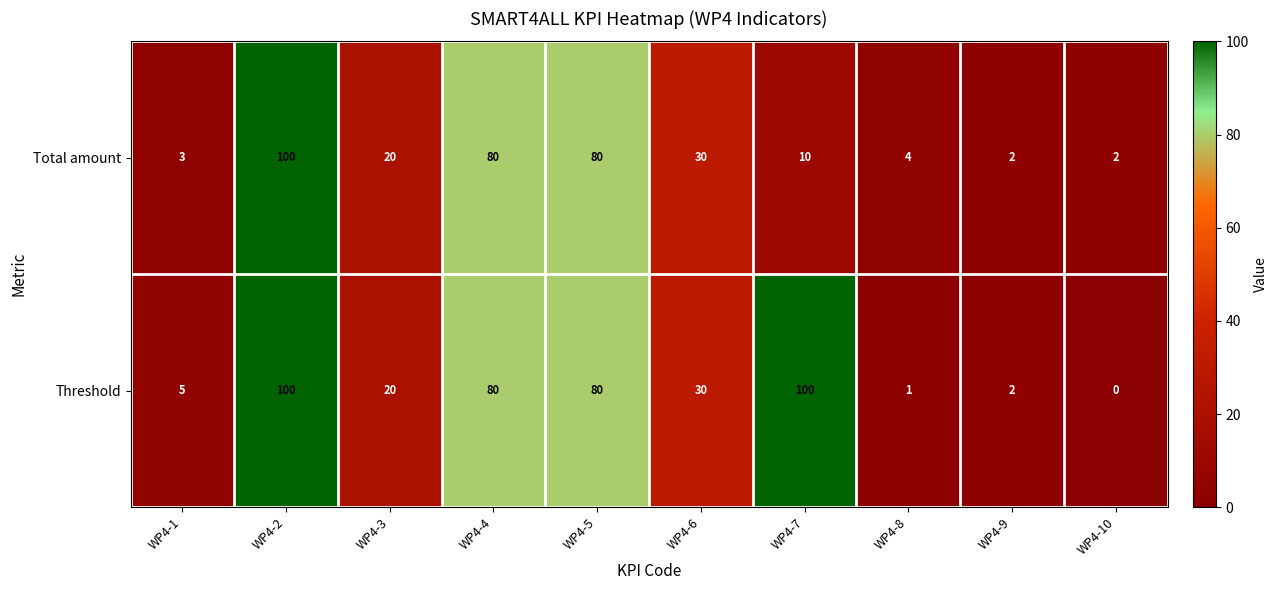

What is the maximum value shown in the chart?

100